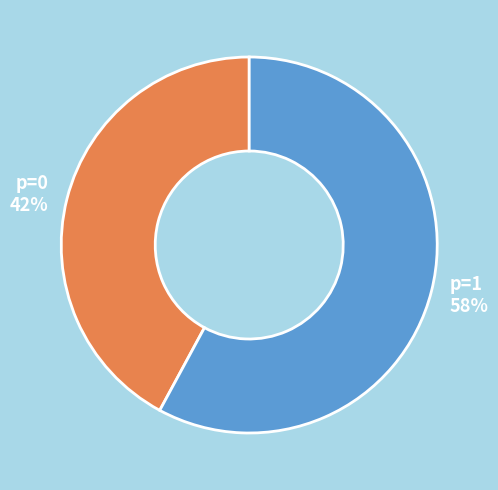

Approximately how many times larger is the value at p=0 compared to p=1?

0.7